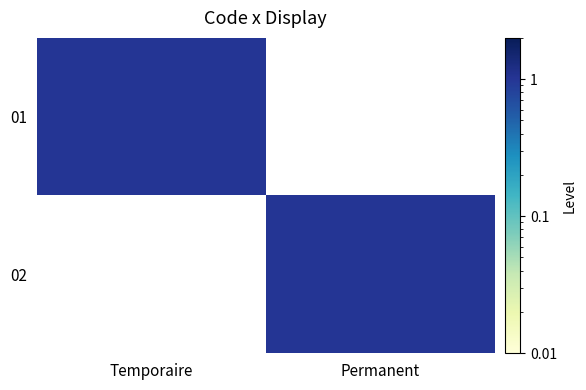

Which series has the largest range (max minus min)?

01